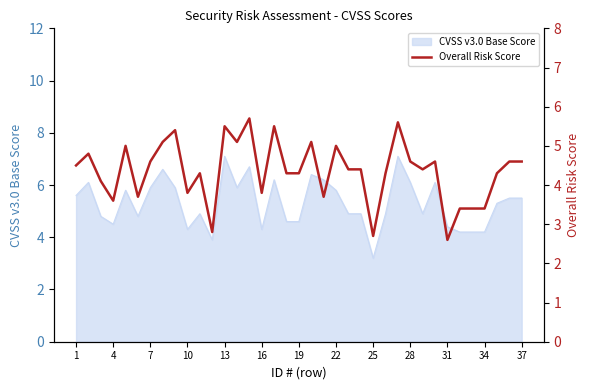

At which label does CVSS v3.0 Base Score reach its minimum?

25